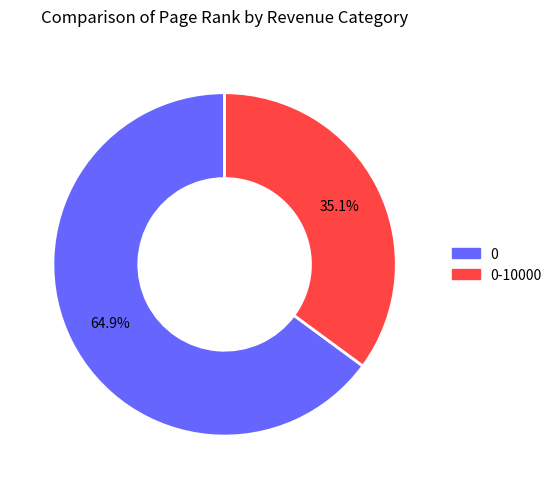

Is there a majority slice in this chart?

Yes